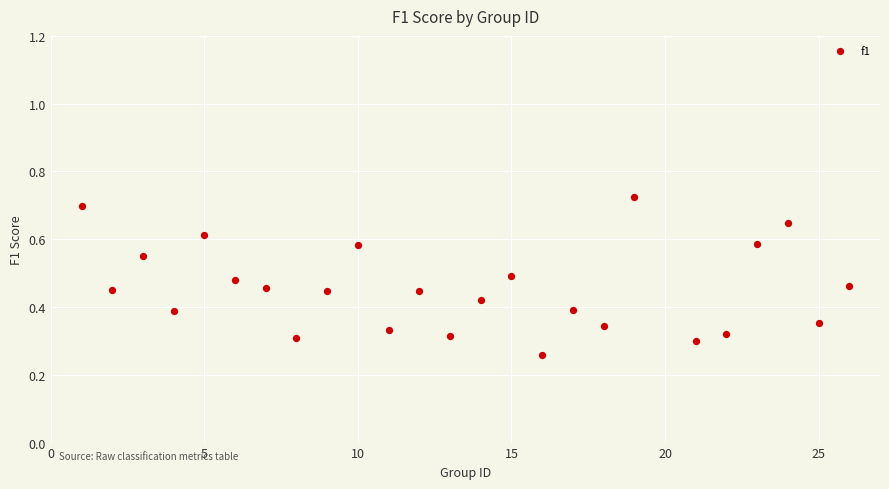

What is the range of X values (max minus min)?

25.0